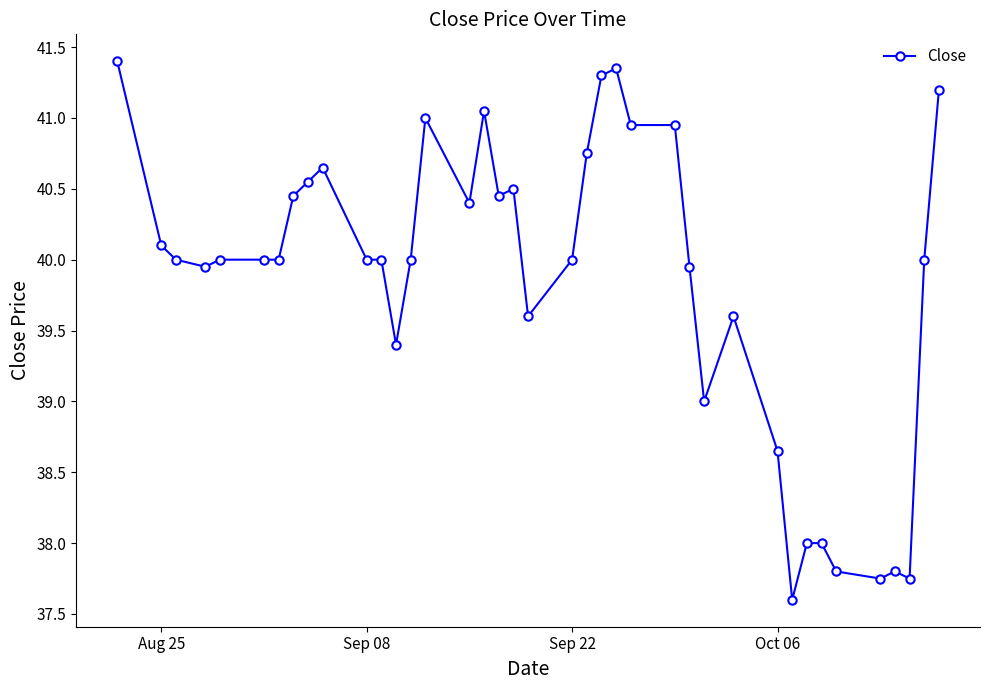

How many categories are shown in the chart?

39